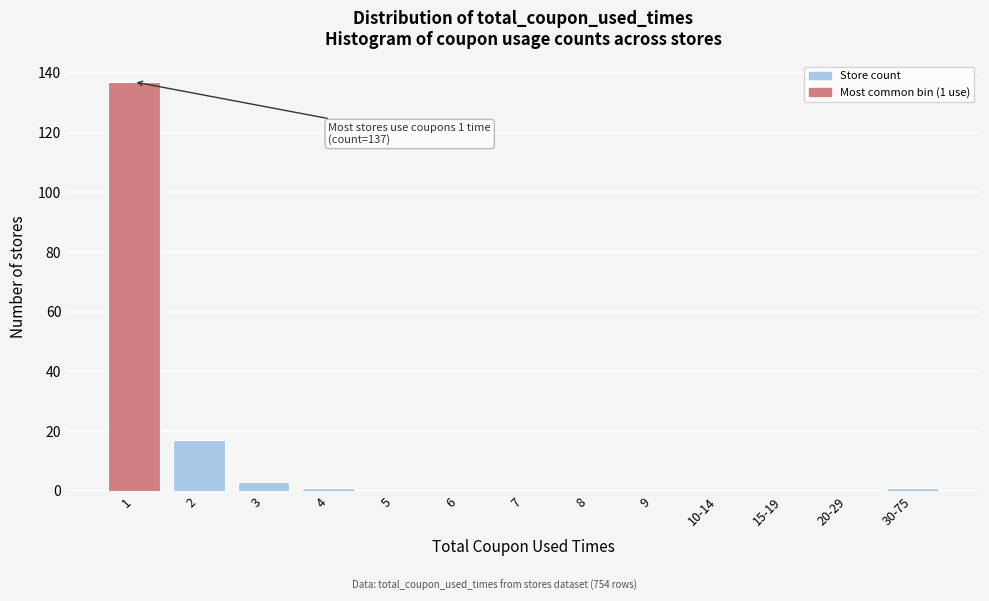

The chart shows a value of 0 at 15-19. True or false?

True